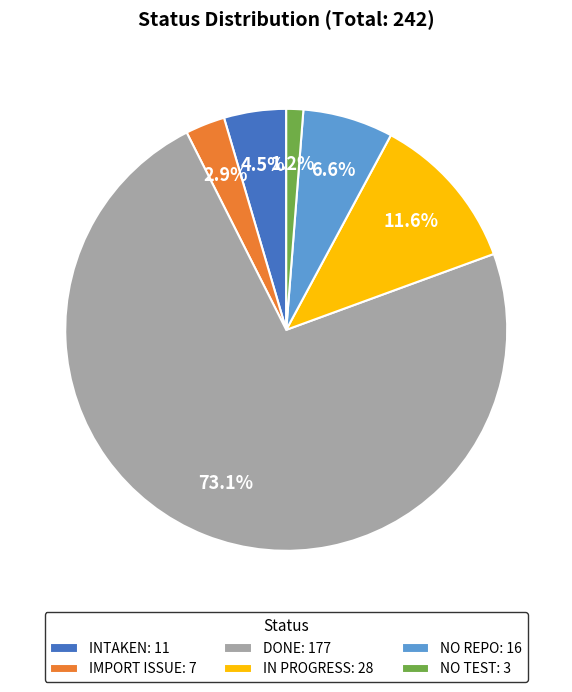

Which has a higher value, DONE: 177 or IN PROGRESS: 28?

DONE: 177